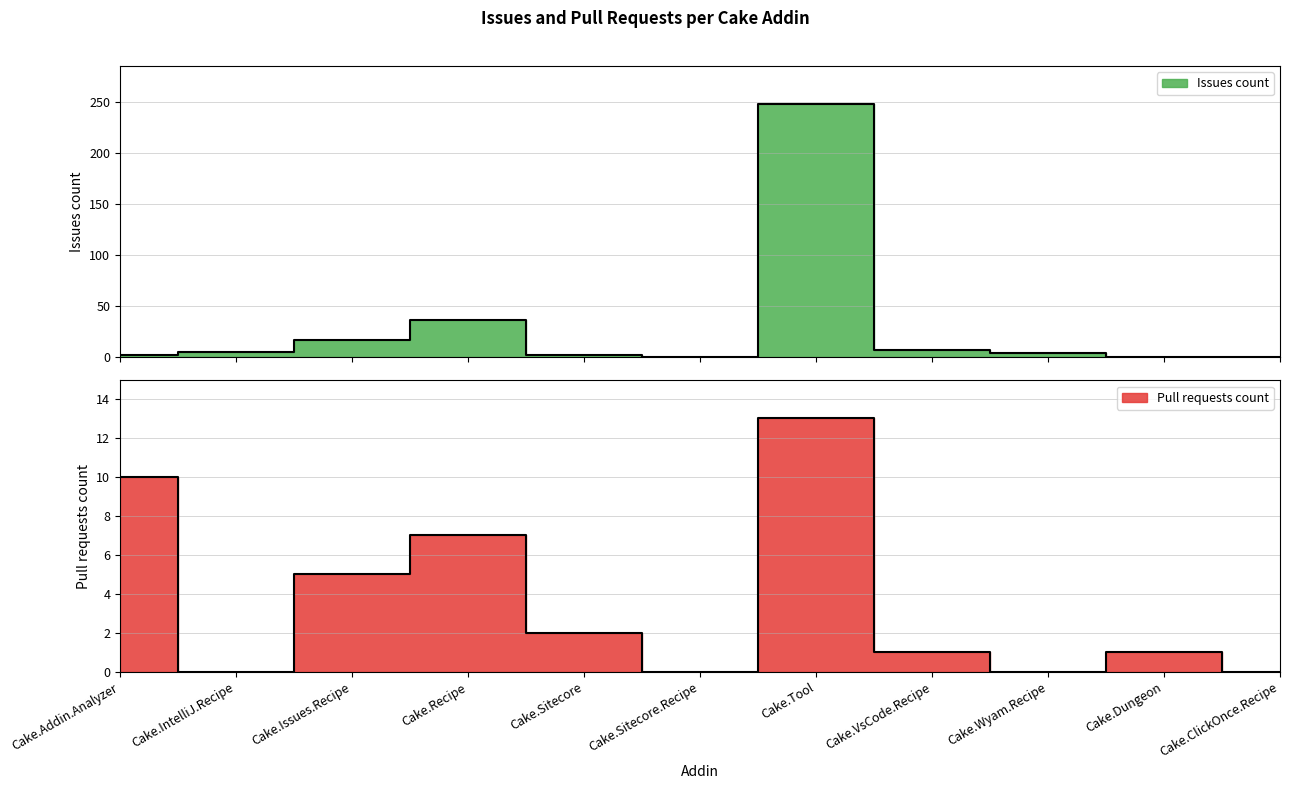

Which label corresponds to the largest value in the chart?

Cake.Tool